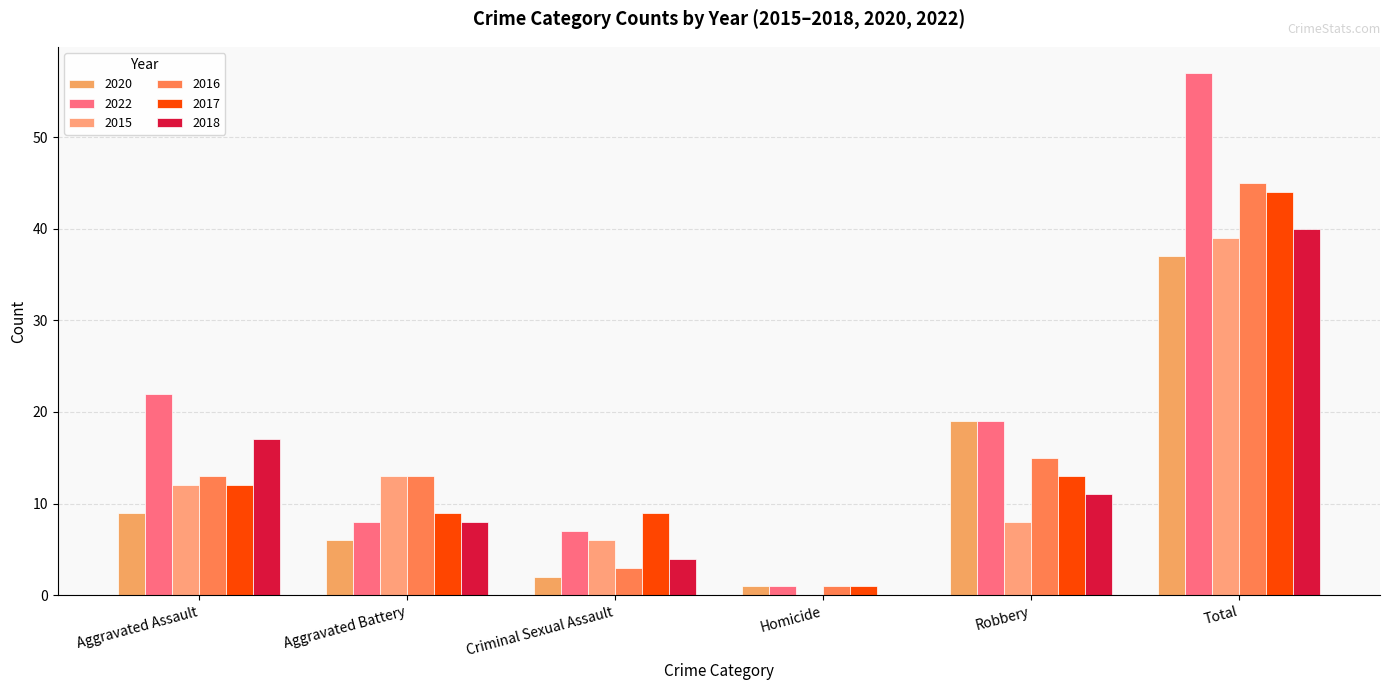

What is the sum of the 2017 values at Robbery and Aggravated Assault?

25